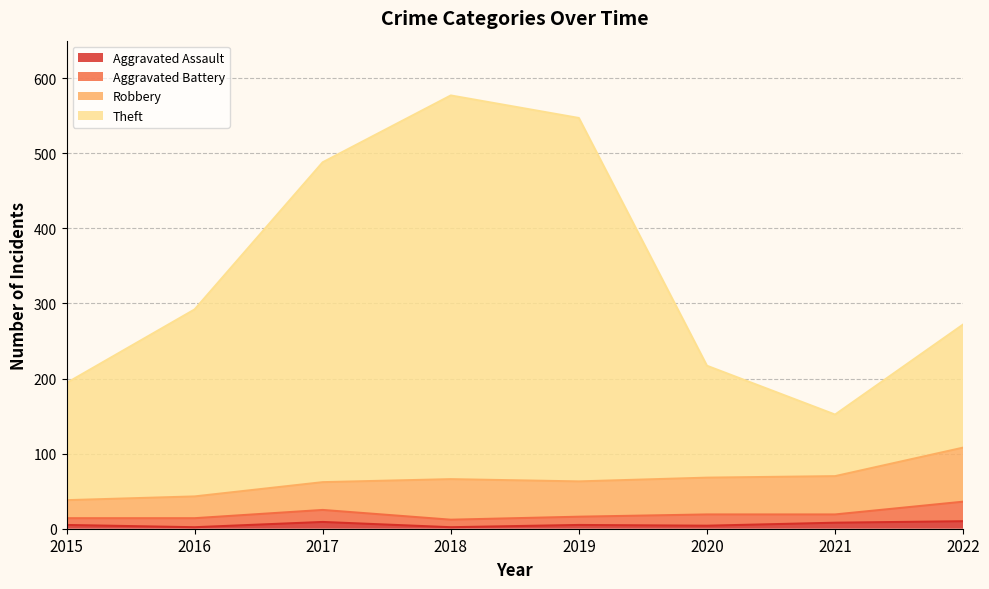

How many data points in Aggravated Assault are above 5?

3